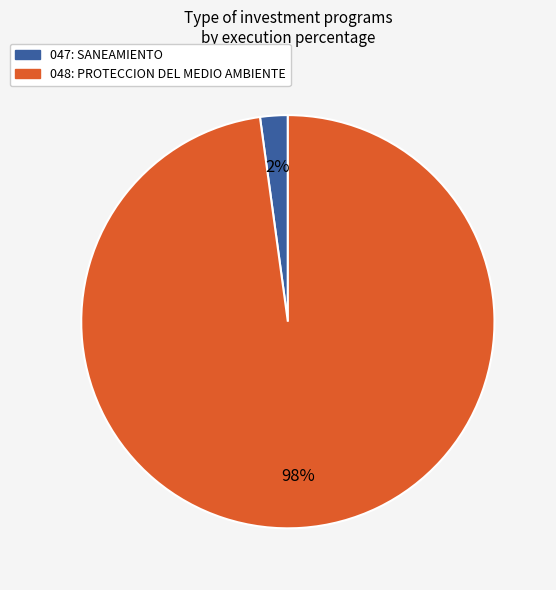

Is the sum of 048: PROTECCION DEL MEDIO AMBIENTE and 047: SANEAMIENTO greater than half?

Yes